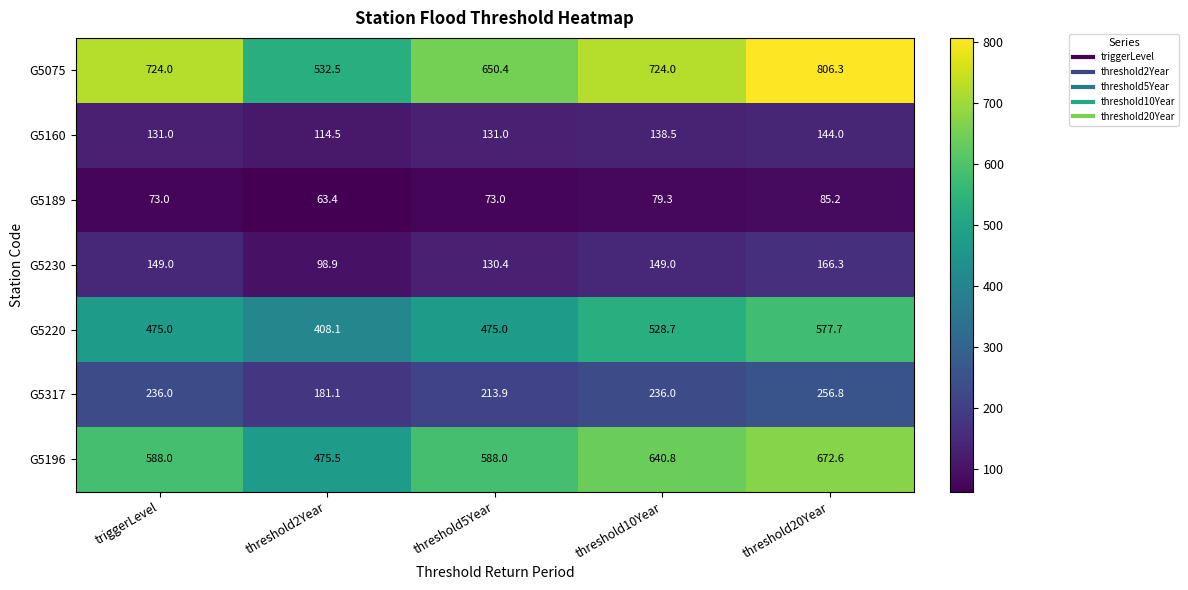

What is the spread (max minus min) of values at triggerLevel?

651.0